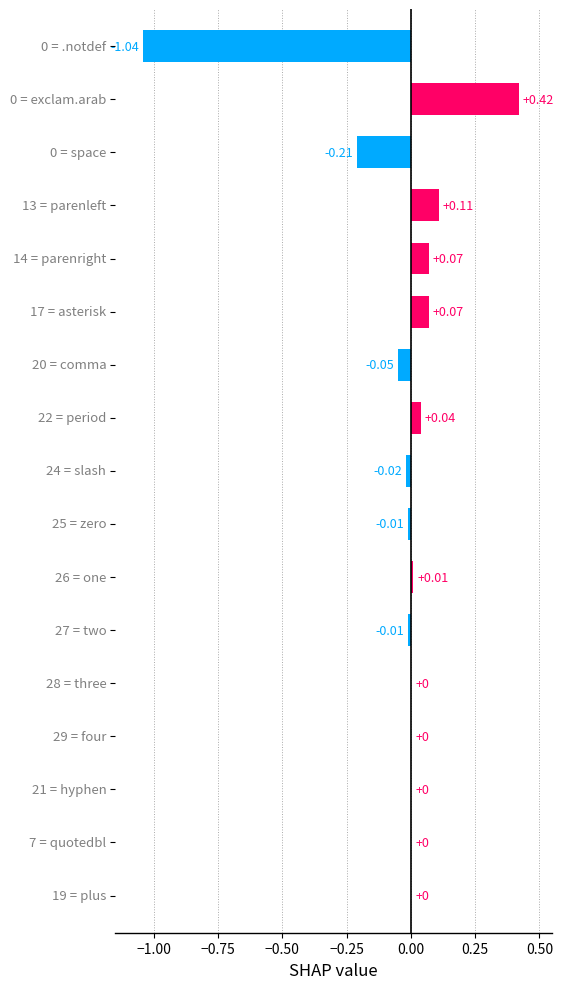

What is the sum of all values?

-0.6